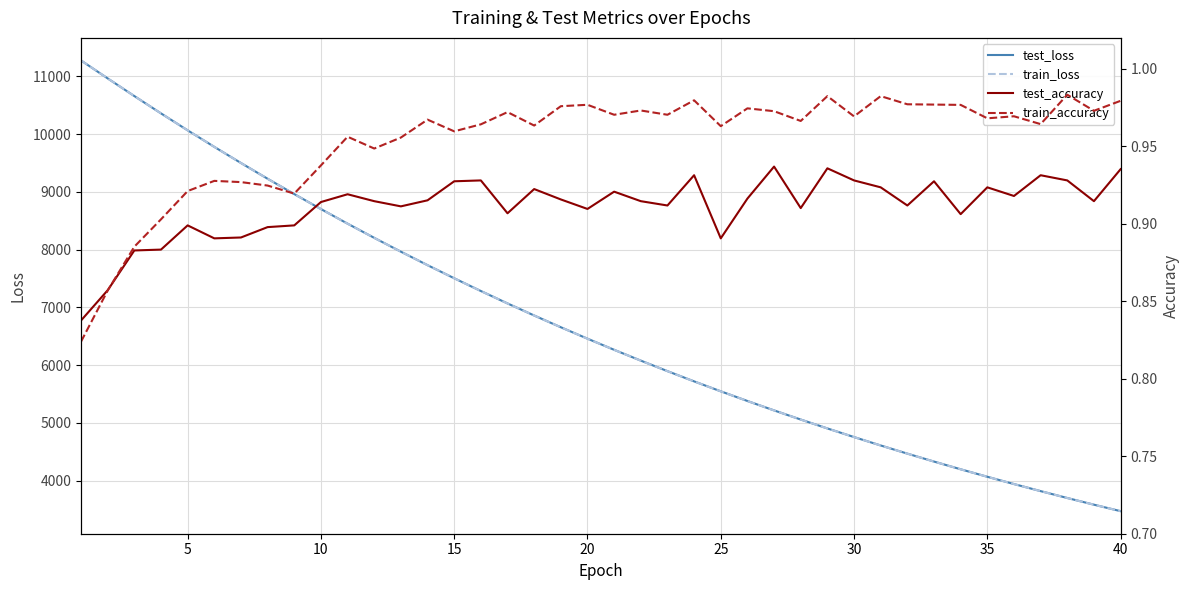

What is the maximum value for train_loss?

11278.4